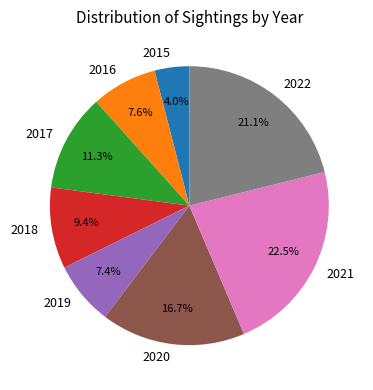

To the nearest percent, what is the average slice percentage?

12%